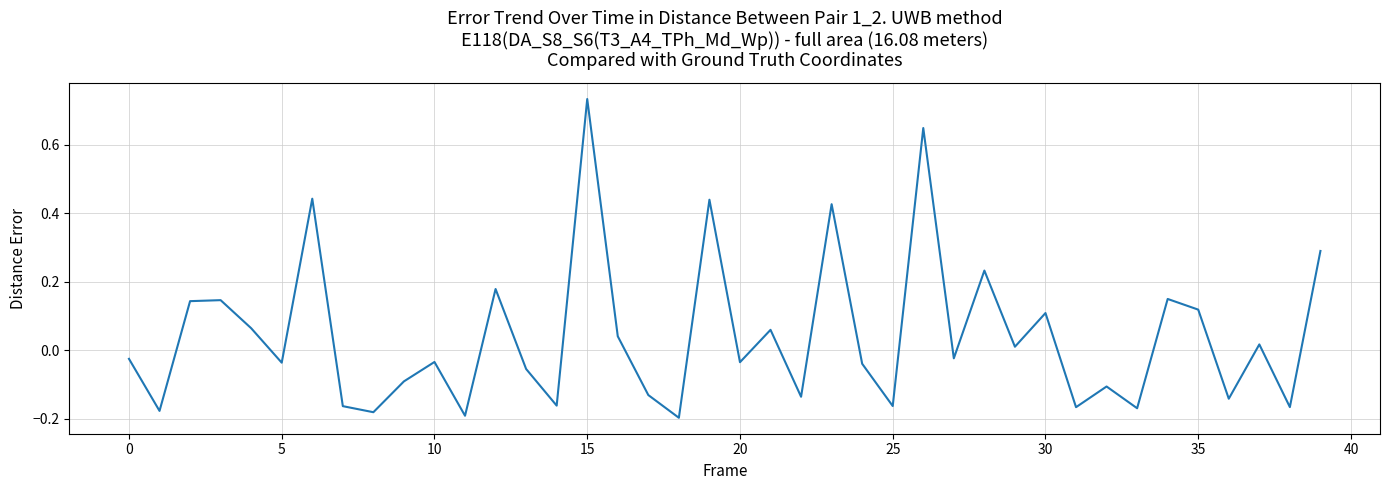

What is the difference between the maximum and minimum values?

0.9